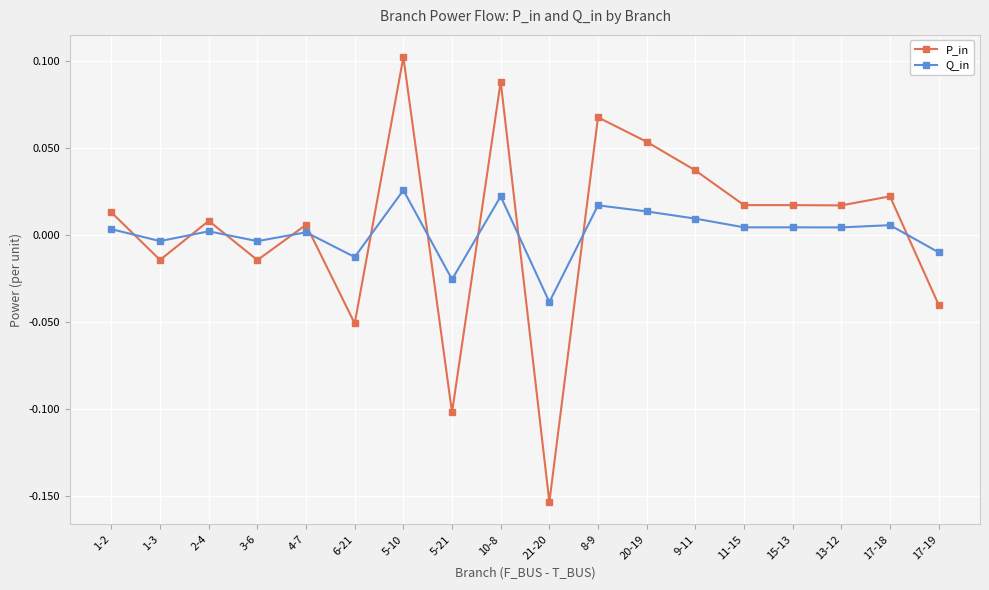

True or false: P_in and Q_in cross at least once.

True